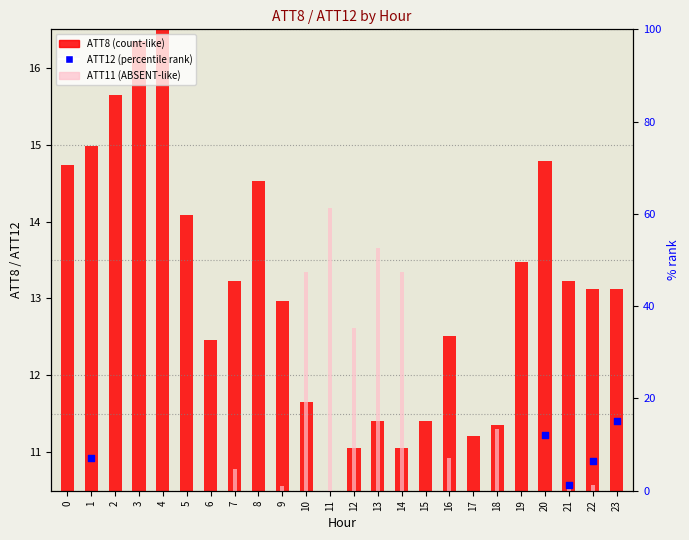

Is the value of ATT11 (scaled) at 10 greater than the value of ATT8 (scaled) at 11?

Yes